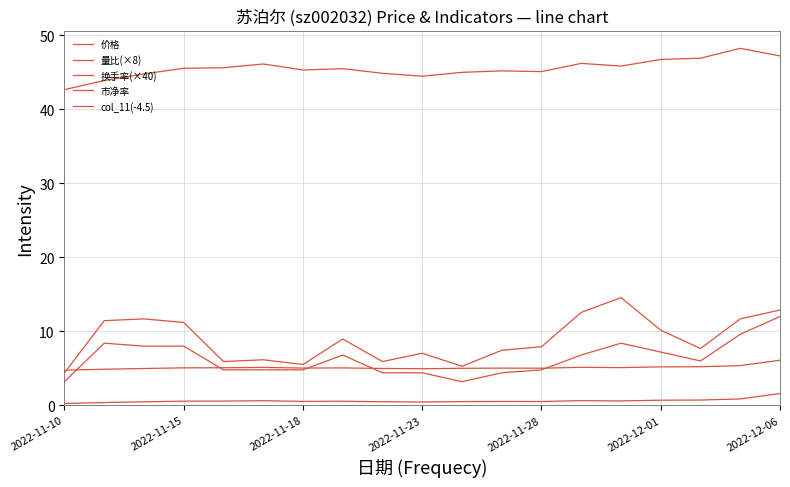

Does the chart display data point markers on the line(s)?

No